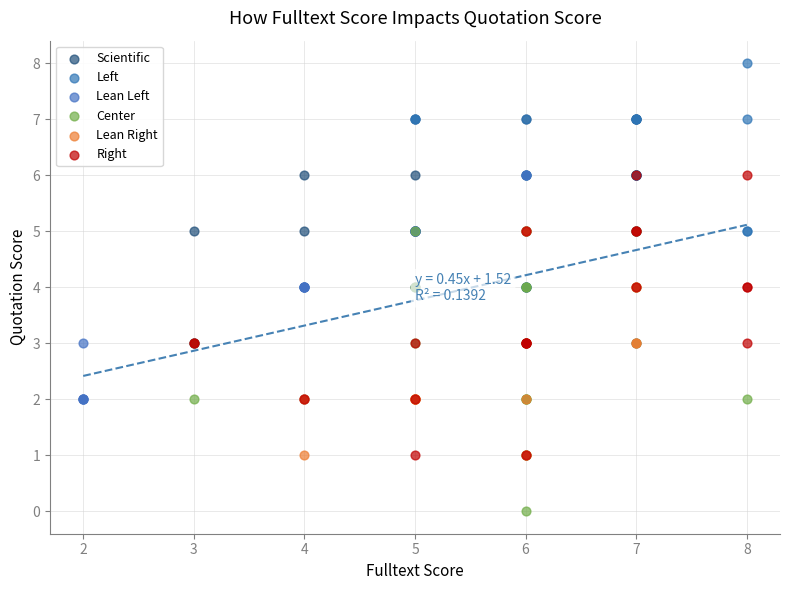

Which series contains the highest Y value?

Left